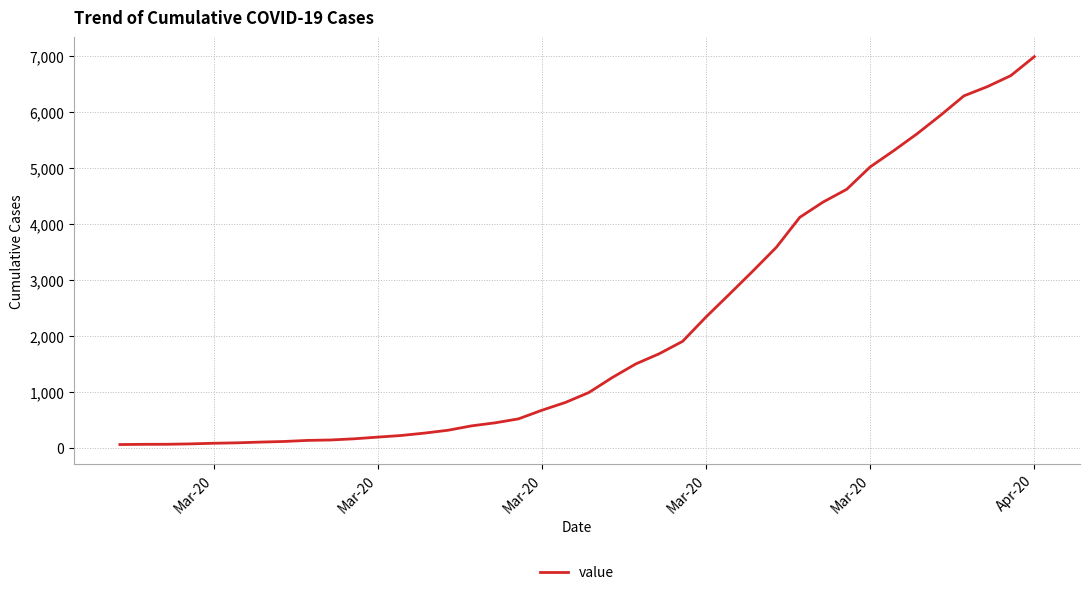

Does the chart display data point markers on the line(s)?

No